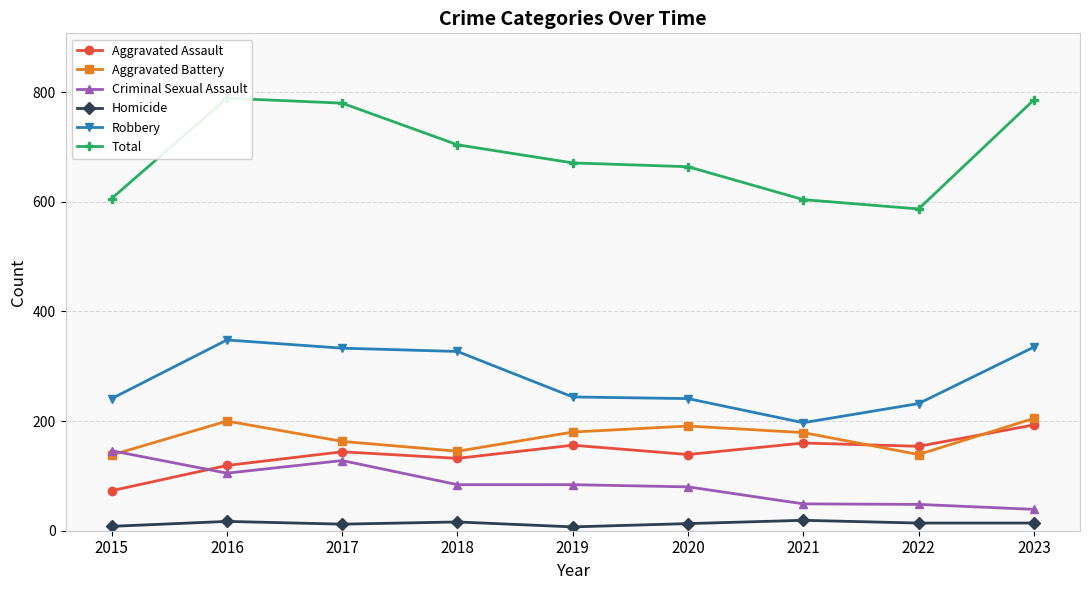

Where is Homicide nearest to the value 13?

2020